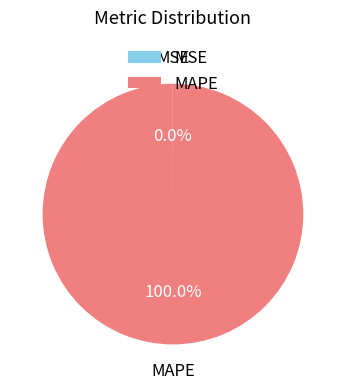

Which slice is the largest?

MAPE